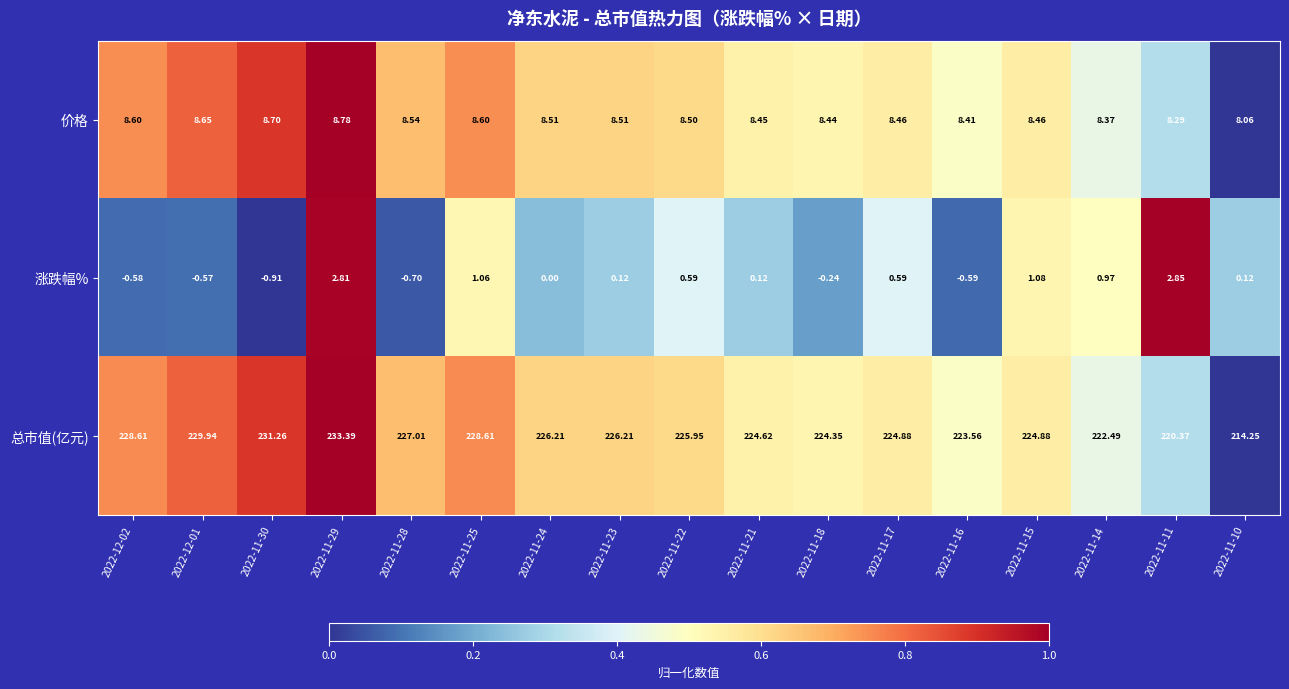

List the series in order of their peak value, highest first.

总市值(亿元), 价格, 涨跌幅%